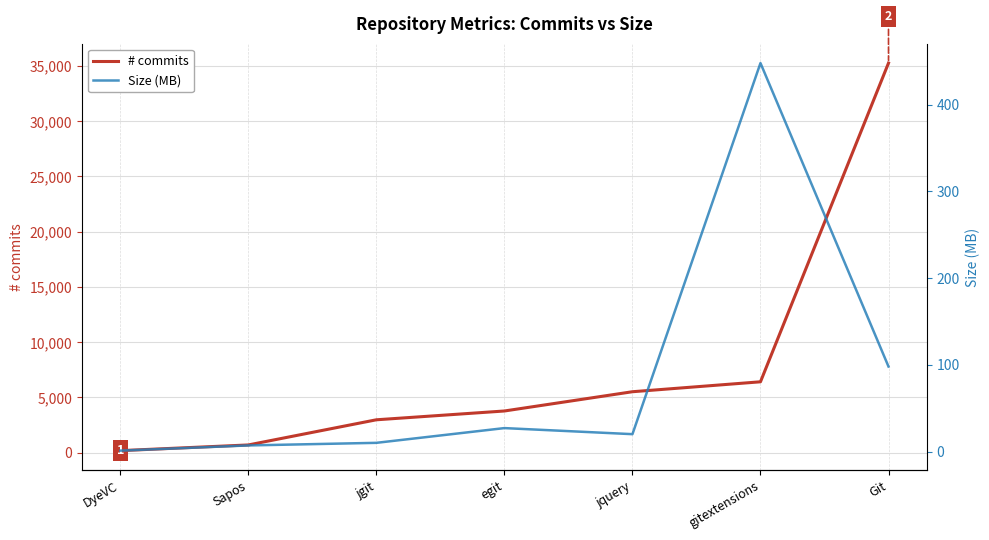

At which category does the chart reach its peak across all series?

Git